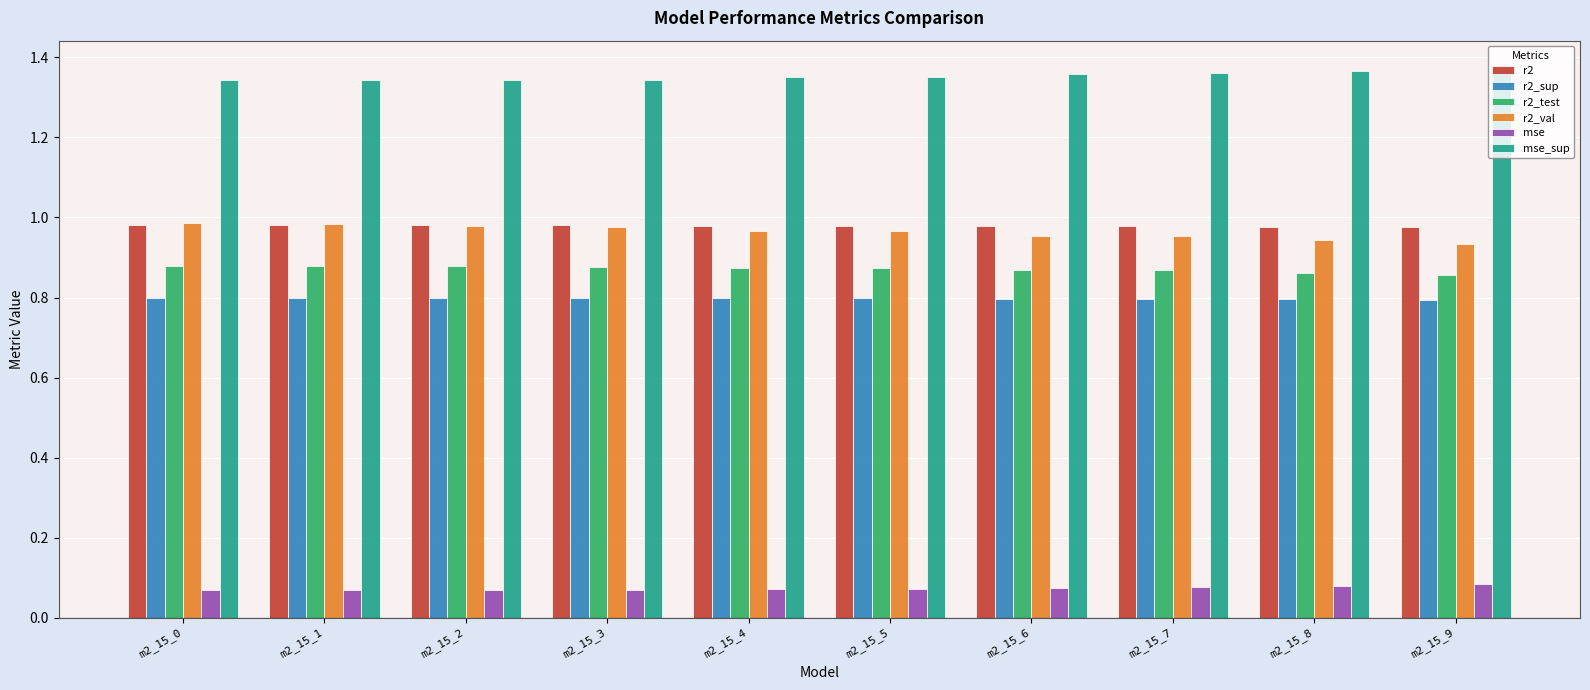

What are all the series names shown in the legend?

r2, r2_sup, r2_test, r2_val, mse, mse_sup